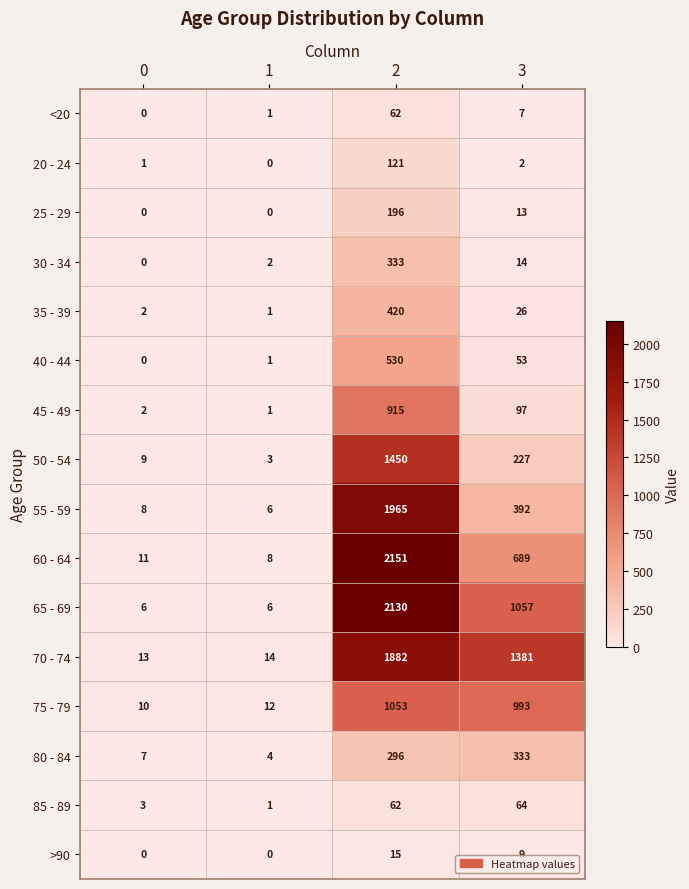

At which category is the sum across all series the highest?

2